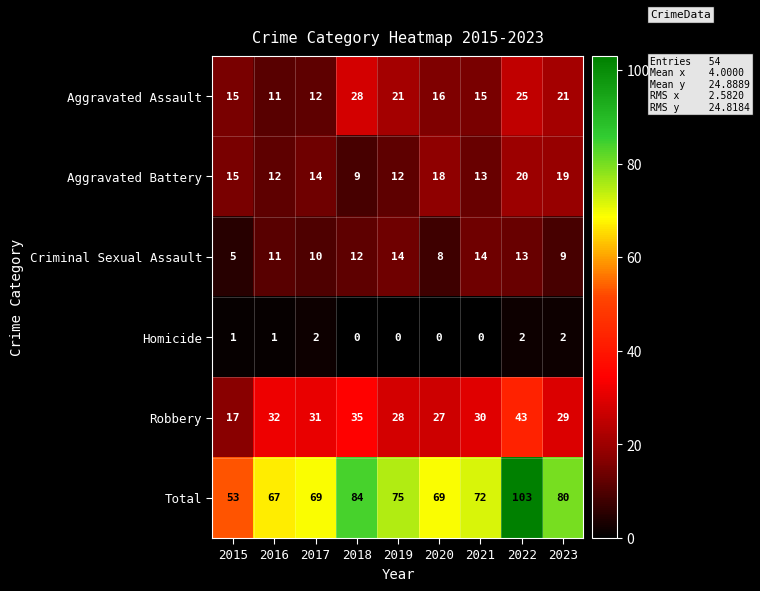

What is the difference between the second highest and minimum values in the Aggravated Assault series?

14